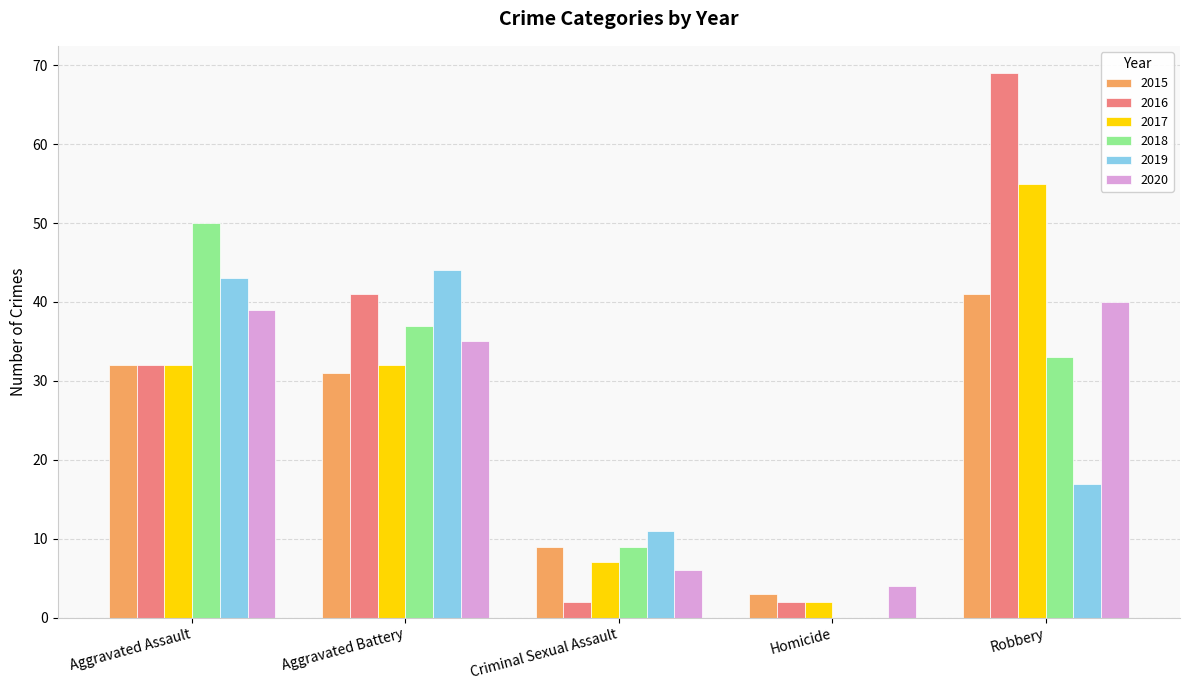

Which series changed the most between Homicide and Robbery?

2016